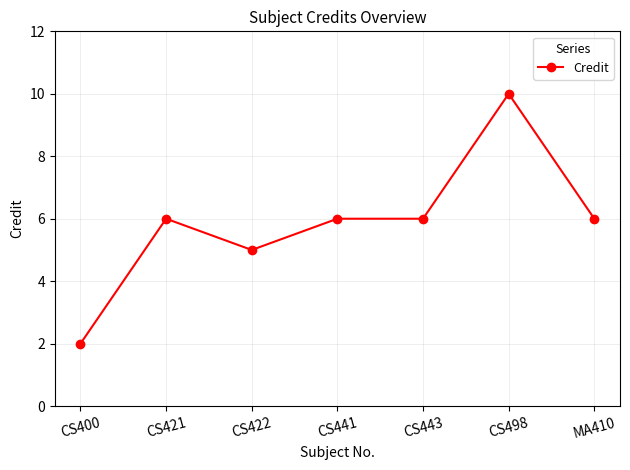

The value at CS400 is 2. True or false?

True